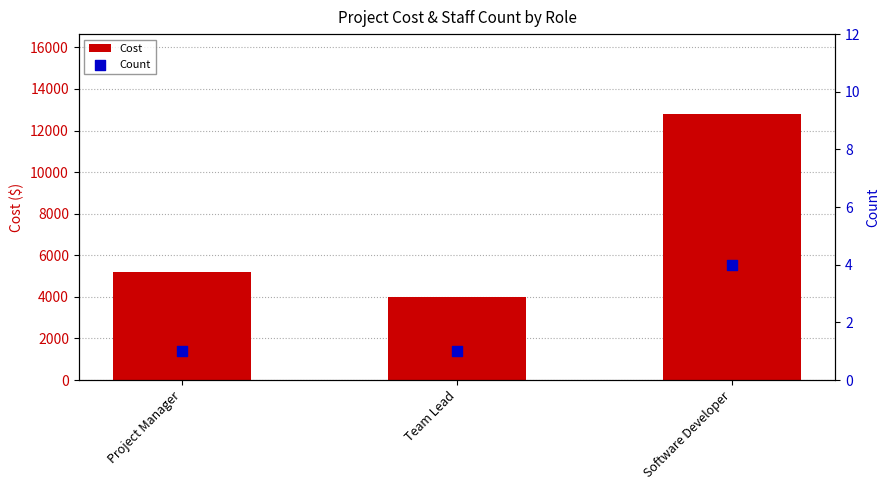

Which series contains the lowest Y value?

Count